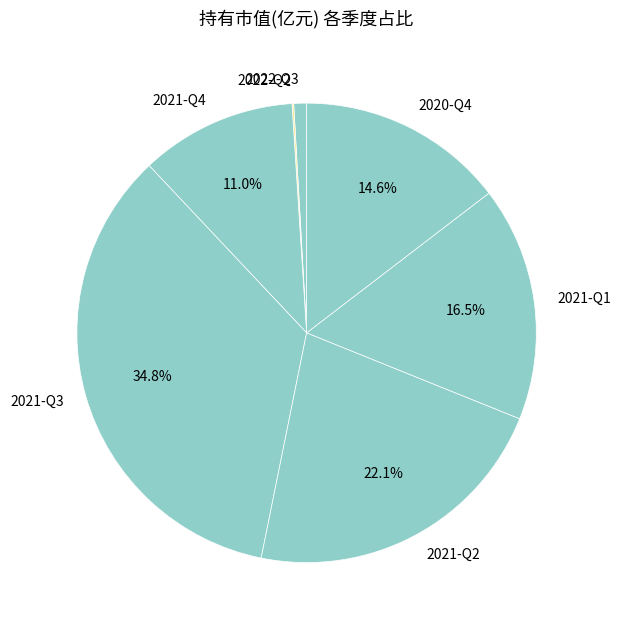

What percentage is NOT represented by 2021-Q3?

65.2%